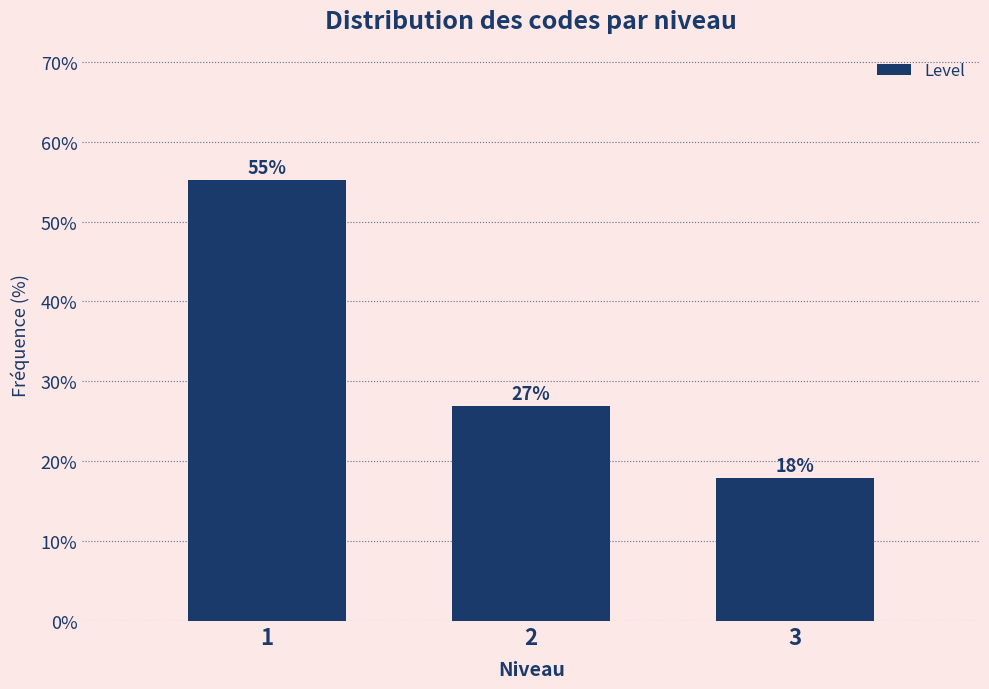

What is the value of the 2nd bar from the left?

26.9